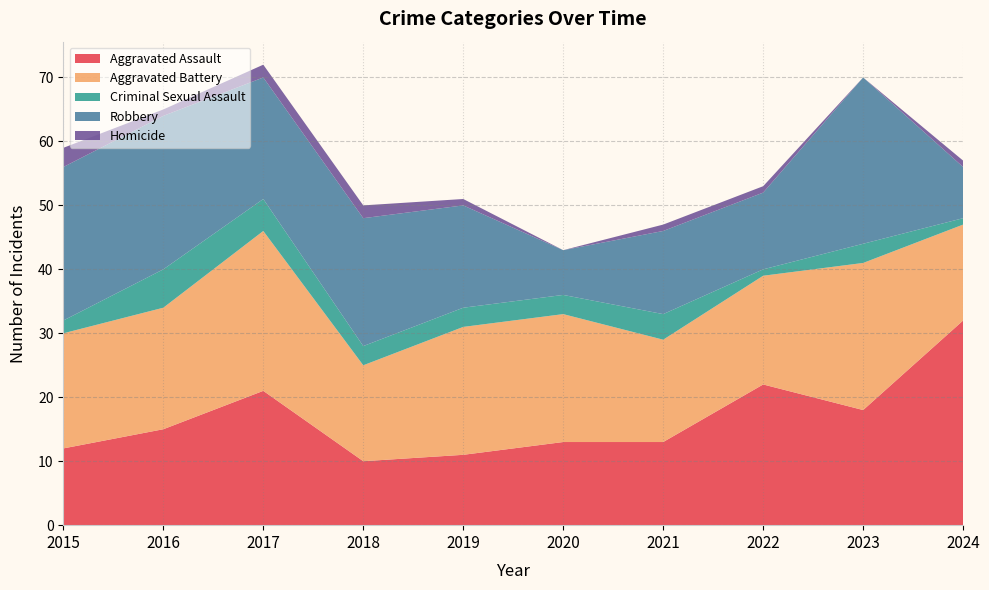

Reading left to right, transcribe all the data shown in this chart.

Aggravated Assault: 12	15	21	10	11	13	13	22	18	32
Aggravated Battery: 18	19	25	15	20	20	16	17	23	15
Criminal Sexual Assault: 2	6	5	3	3	3	4	1	3	1
Robbery: 24	24	19	20	16	7	13	12	26	8
Homicide: 3	1	2	2	1	0	1	1	0	1